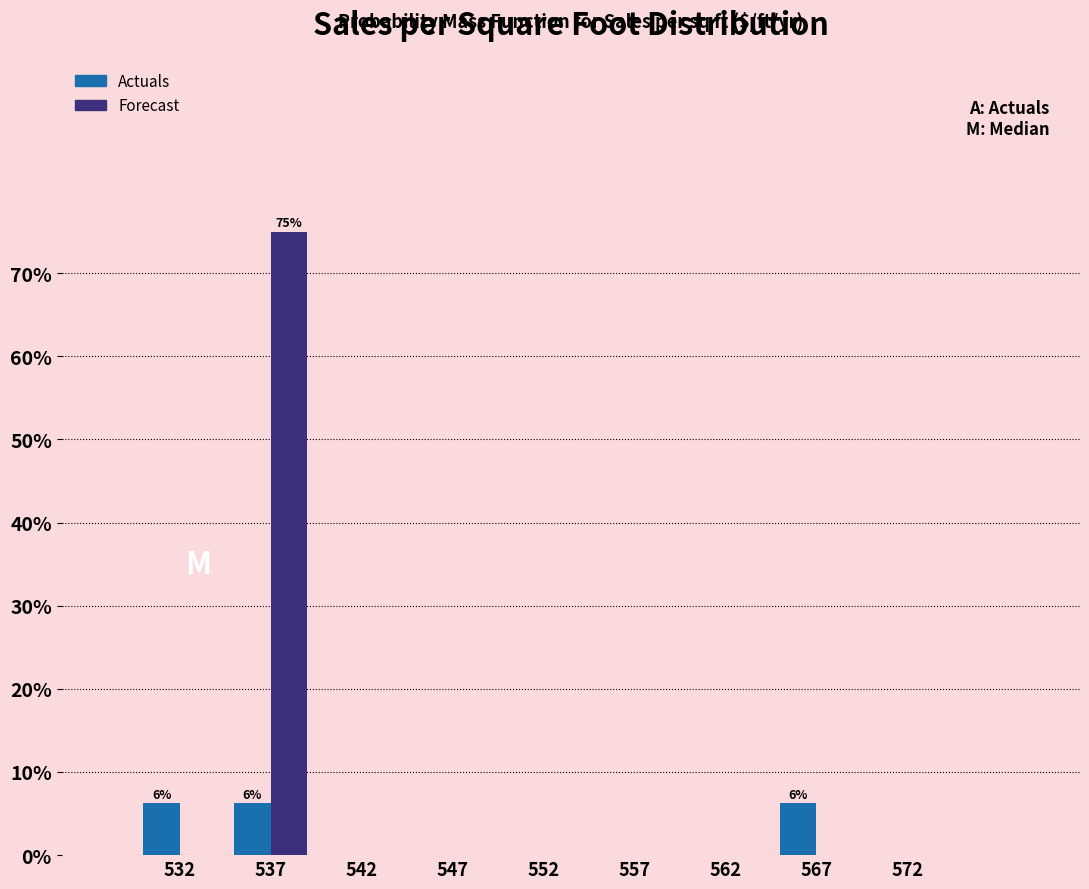

In the Forecast series, which range on the x-axis has the tallest bar?

535 to 540